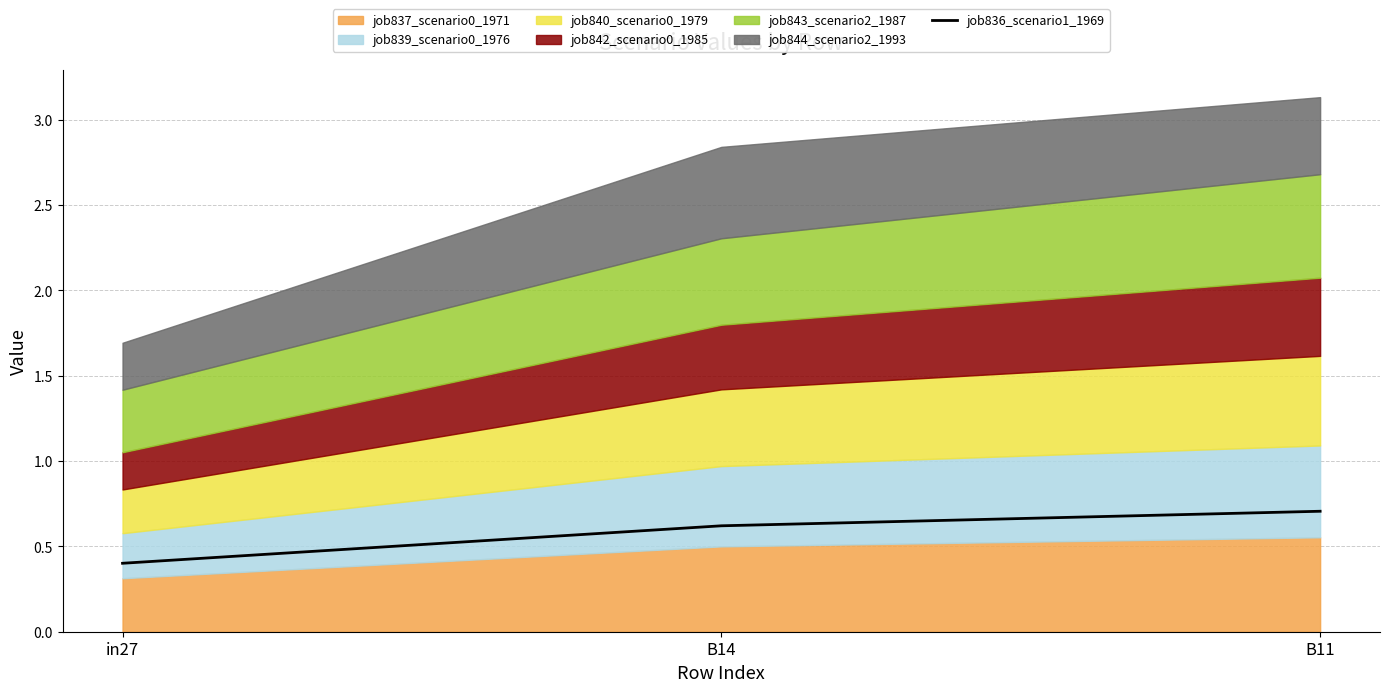

What is the difference between the maximum and minimum values?

0.3